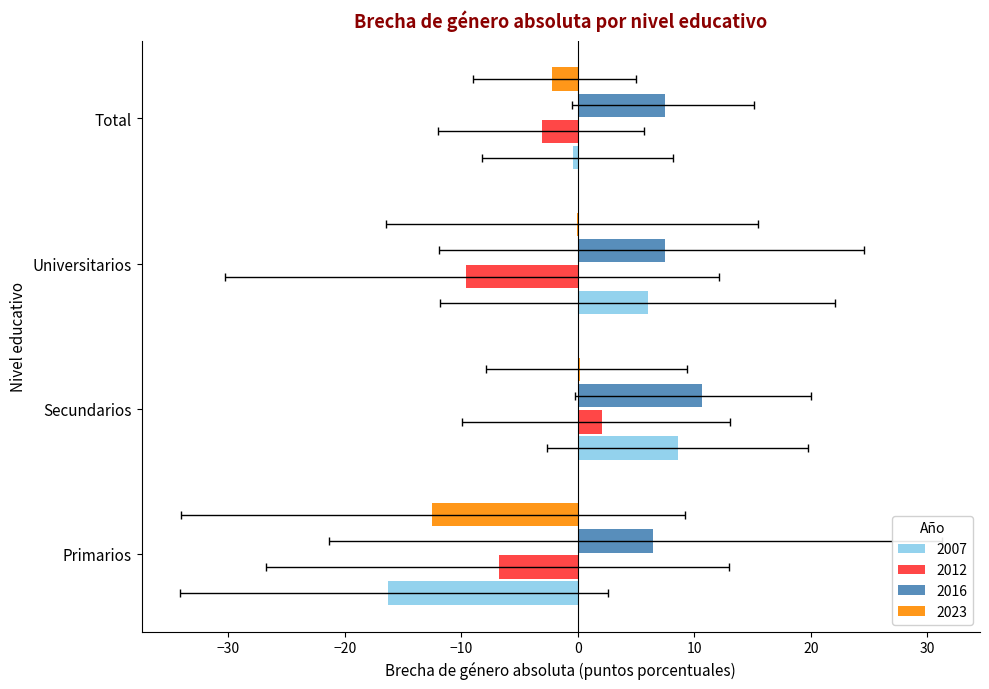

What is the sum of all 2016 values?

32.1